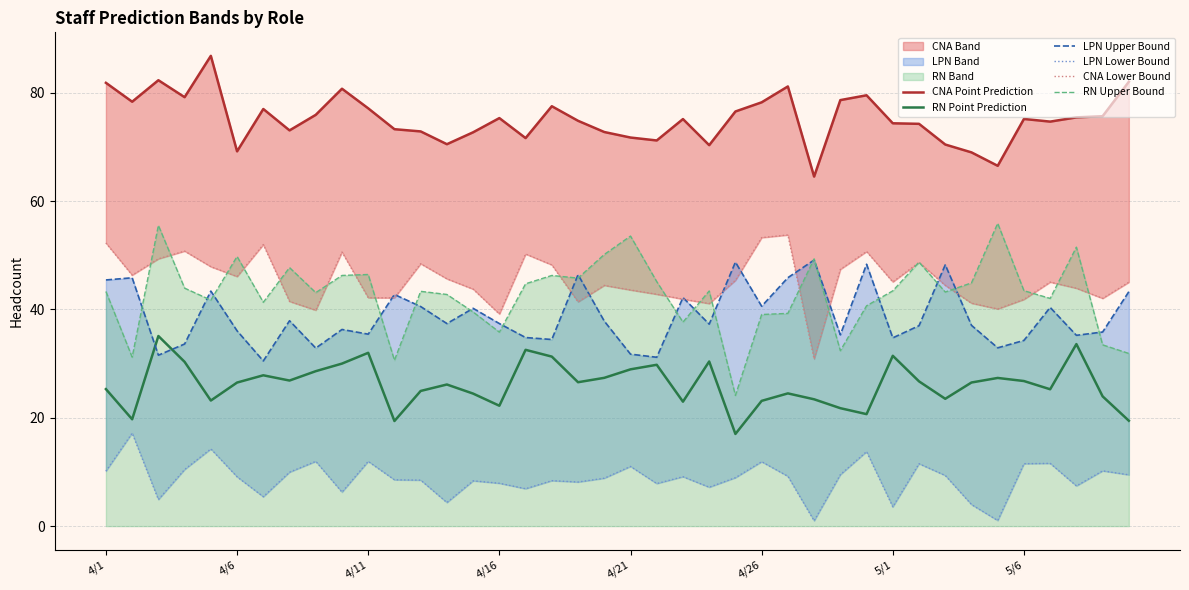

True or false: RN Point Prediction and RN Upper Bound intersect in this chart.

False